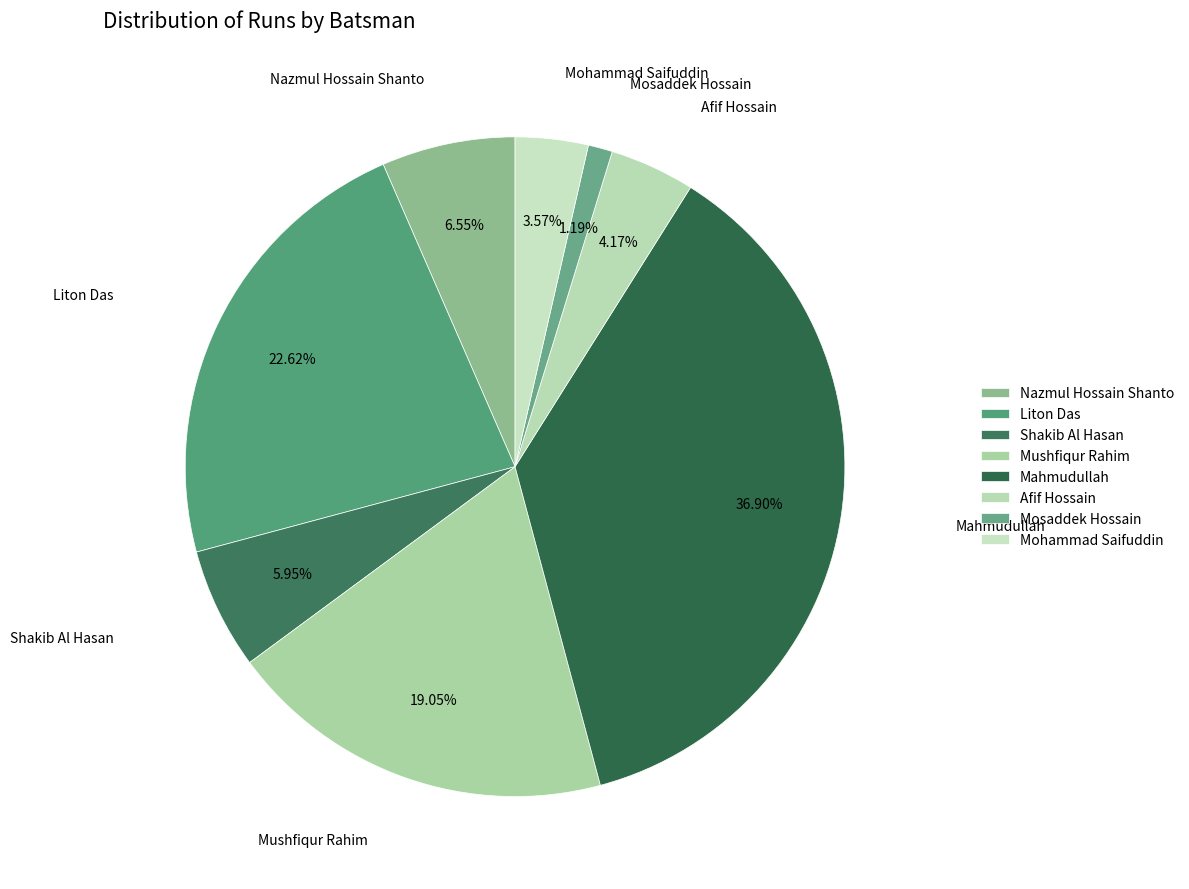

To the nearest percent, what is the difference between the largest and smallest slice percentages?

36%